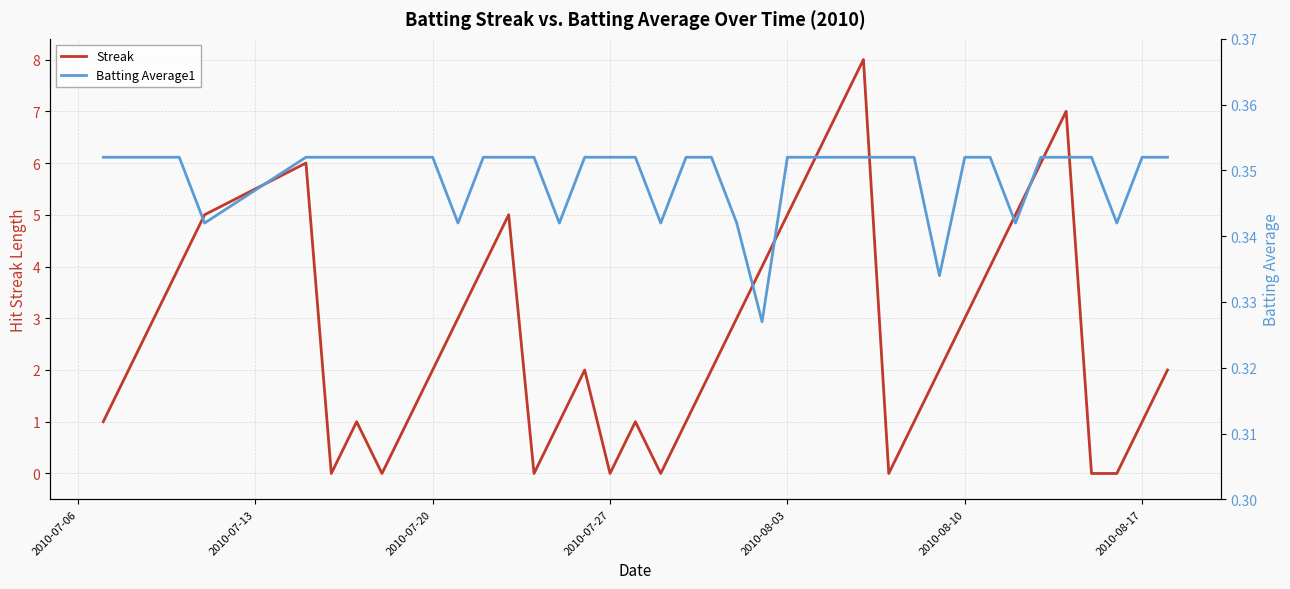

The Streak series shows 3.6 at 35. True or false?

False